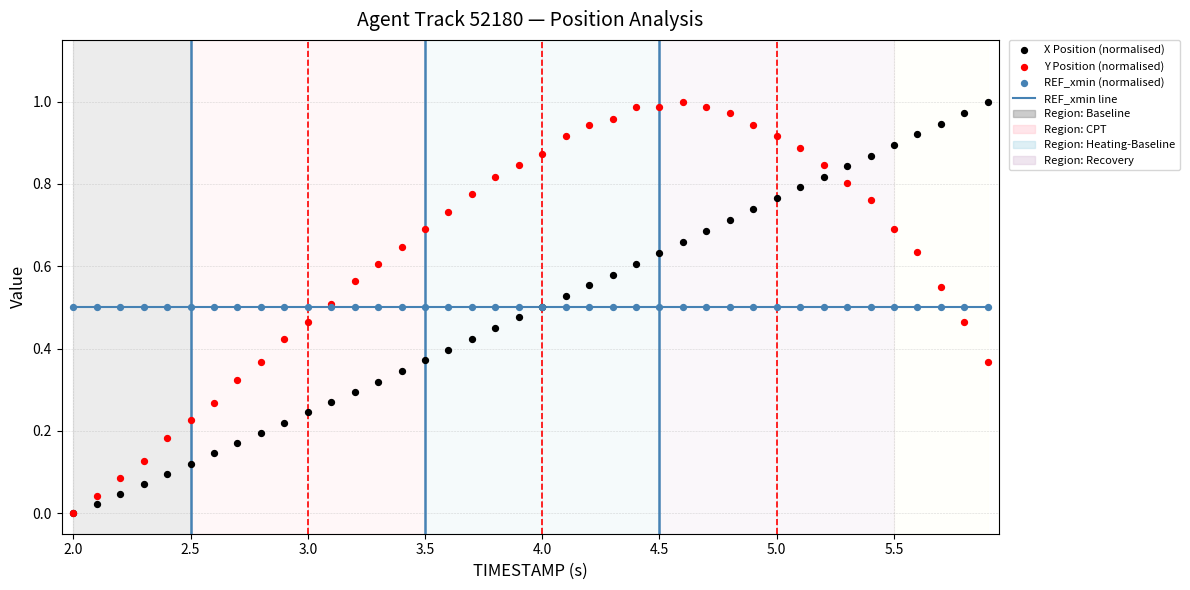

Is the value of X Position (normalised) at 26 greater than the value of REF_xmin (normalised) at 18?

Yes